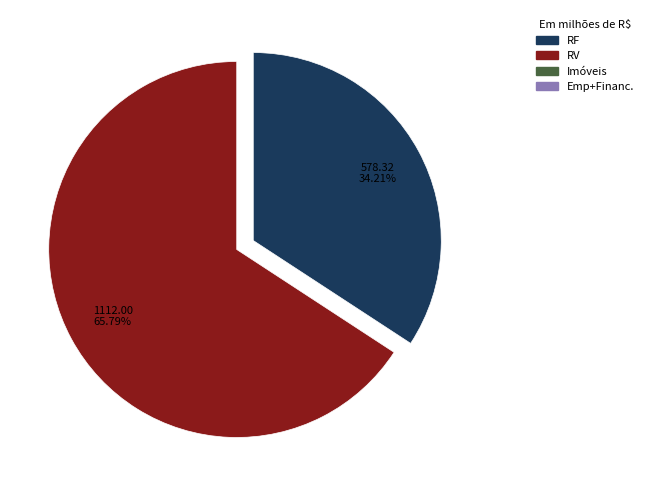

Does any single category account for the majority?

Yes